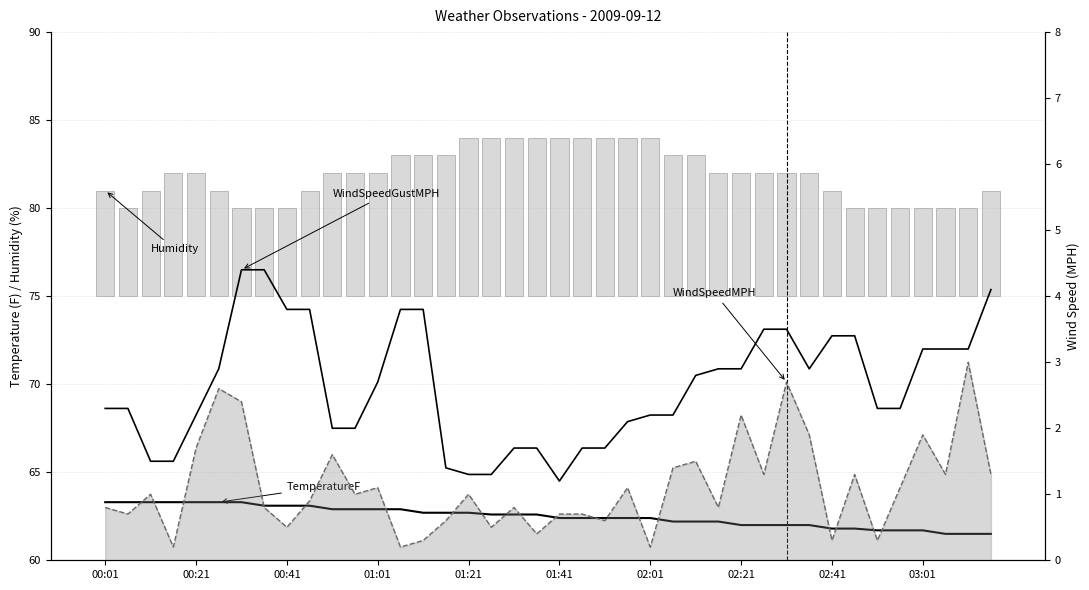

What are all the series names shown in the legend?

TemperatureF, Humidity, WindSpeedGustMPH, WindSpeedMPH